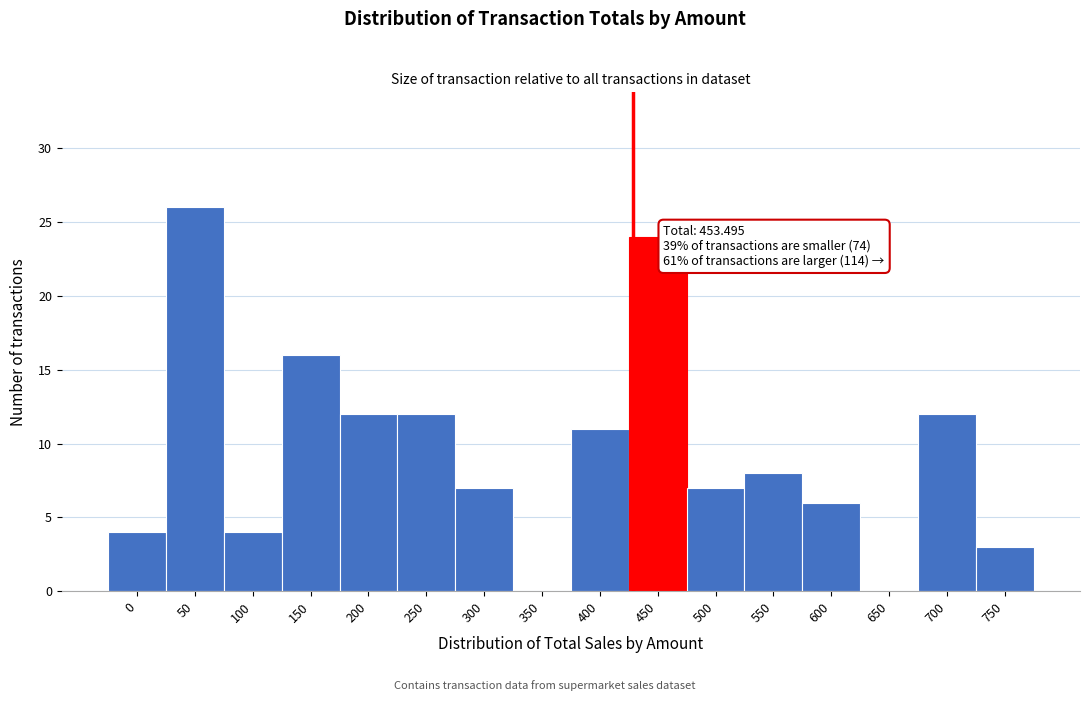

Reading right to left, what are all the values shown in this chart?

750=3	700=12	650=0	600=6	550=8	500=7	450=24	400=11	350=0	300=7	250=12	200=12	150=16	100=4	50=26	0=4